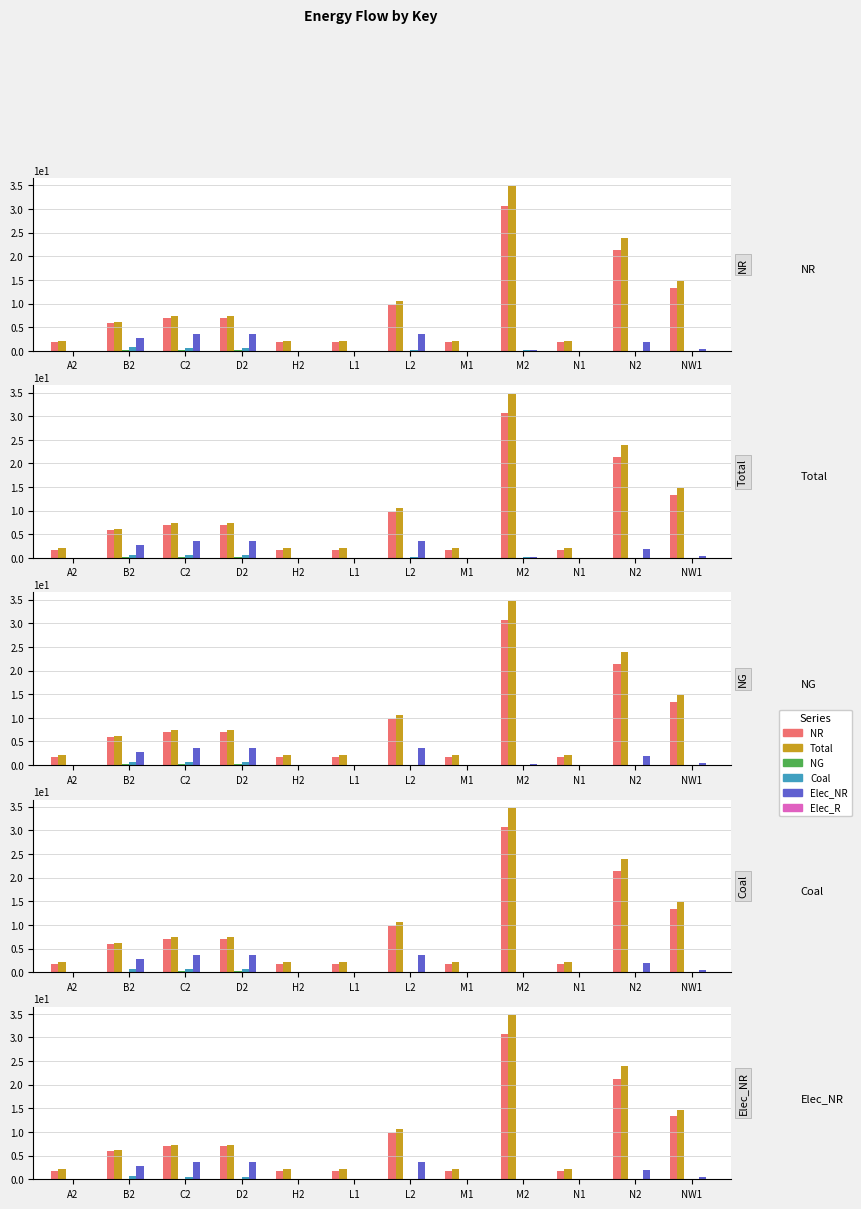

Rank the categories by Elec_NR value from lowest to highest.

A2, H2, L1, M1, N1, M2, NW1, N2, B2, C2, D2, L2